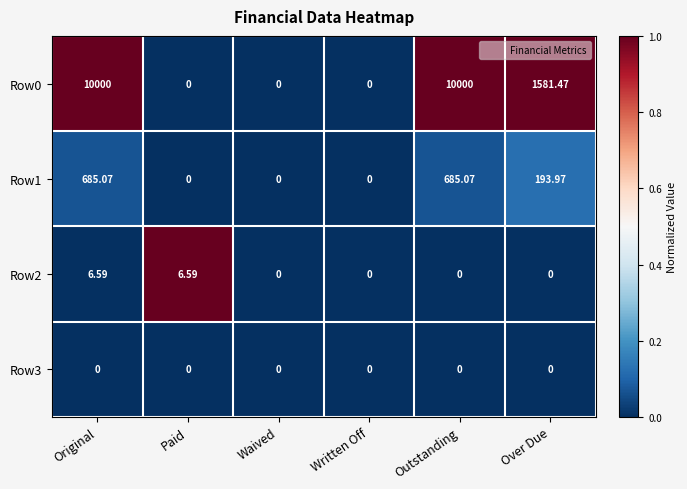

Which has a higher value, Over Due or Paid?

Over Due